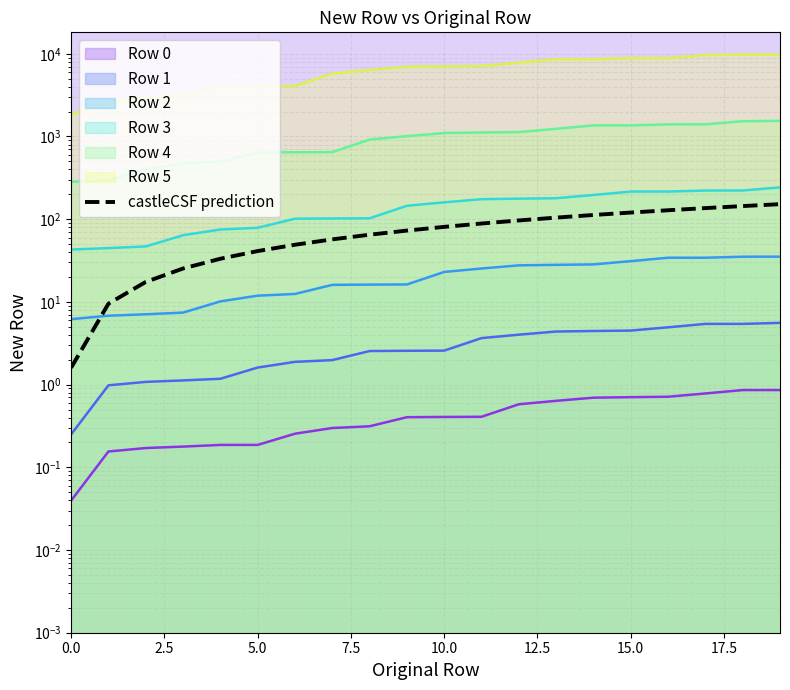

The value at 19 is 152.0. True or false?

True